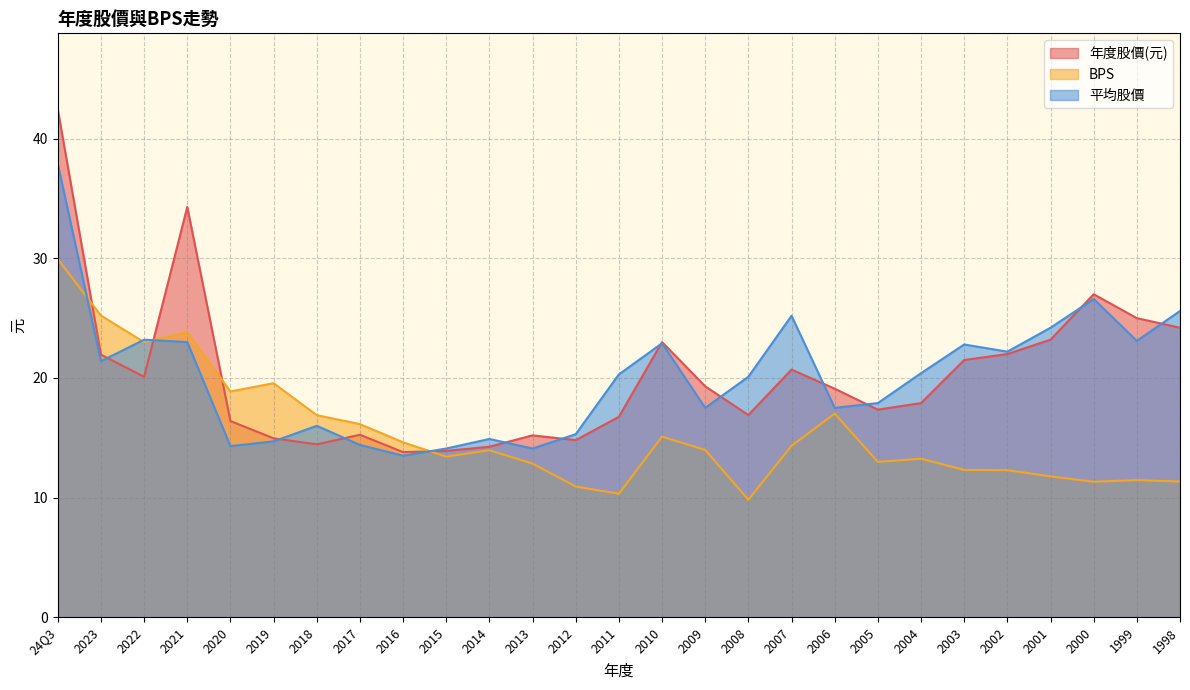

List the labels in order of 年度股價(元) value, smallest first.

2016, 2015, 2014, 2018, 2012, 2019, 2013, 2017, 2020, 2011, 2008, 2005, 2004, 2006, 2009, 2022, 2007, 2003, 2023, 2002, 2010, 2001, 1998, 1999, 2000, 2021, 24Q3